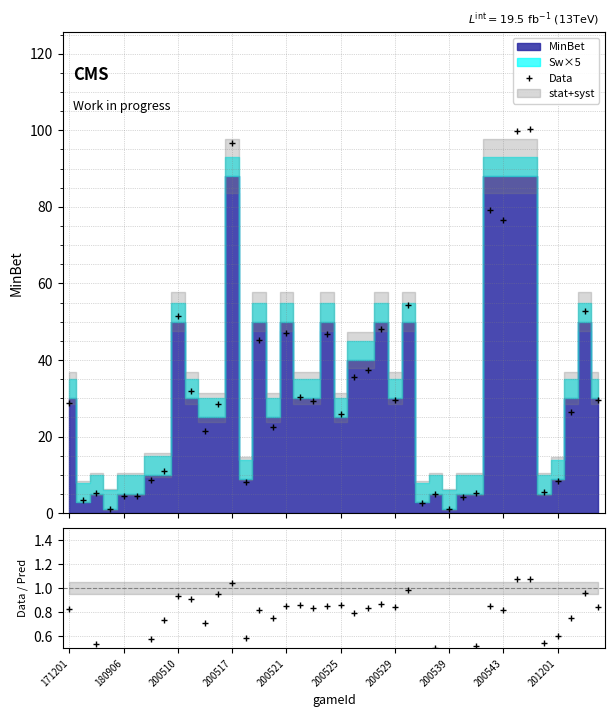

What is the spread (max minus min) of values at 26?

2.4